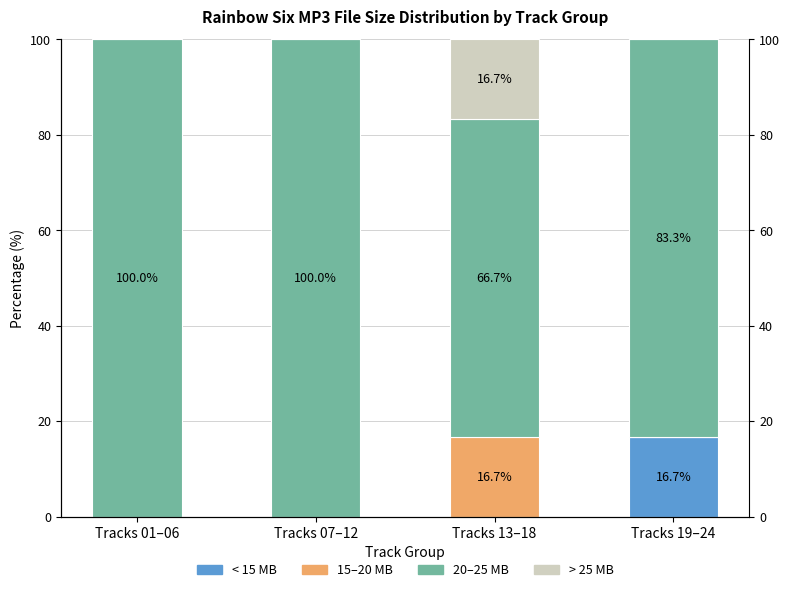

At how many categories does at least one series exceed 49?

4